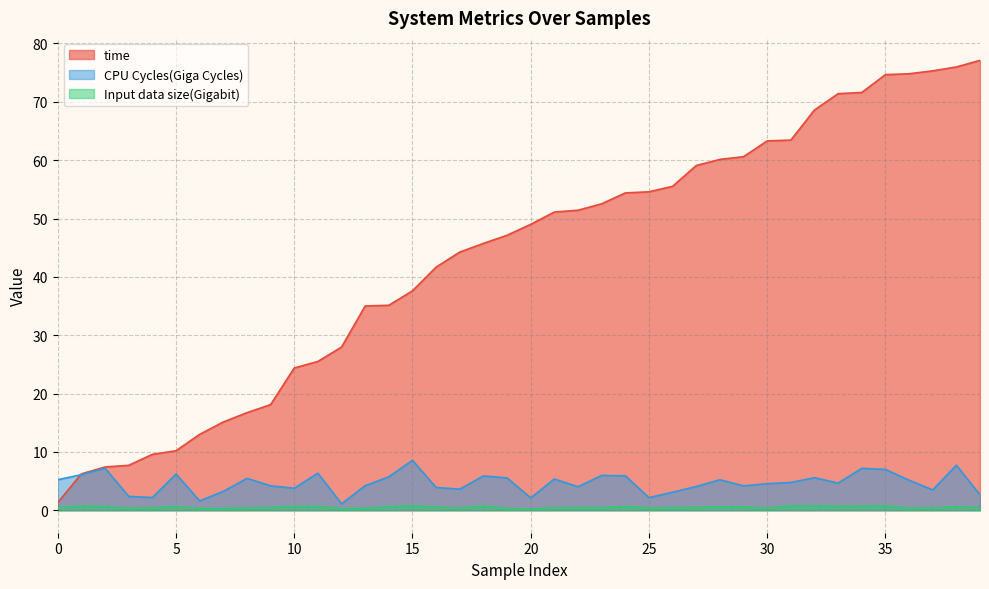

What is the minimum value shown in the chart?

0.2